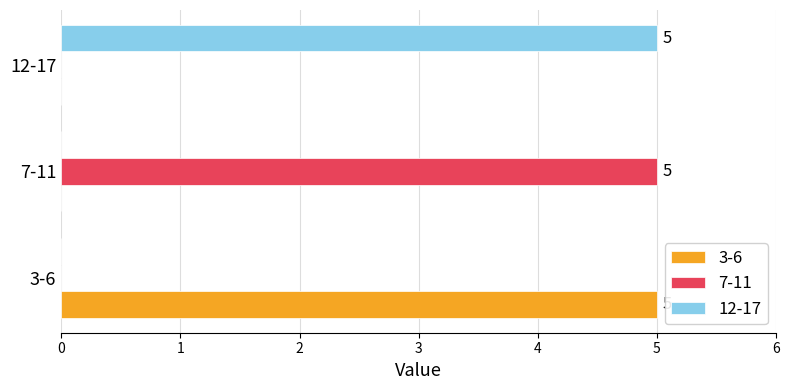

The 12-17 series shows 2 at 12-17. True or false?

False